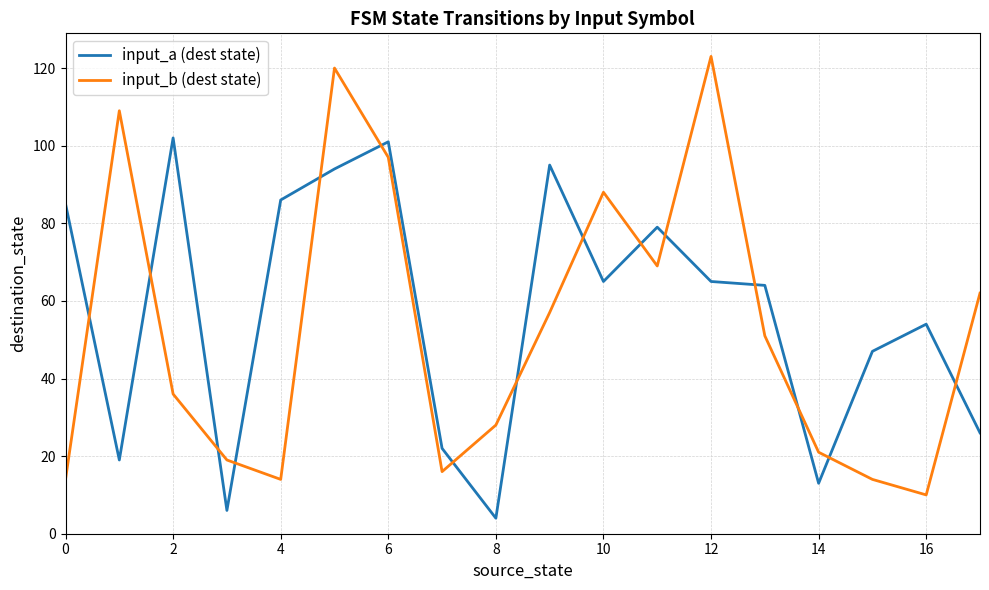

Reading left to right, extract all data points from this chart.

input_a (dest state): 85	19	102	6	86	94	101	22	4	95	65	79	65	64	13	47	54	26
input_b (dest state): 14	109	36	19	14	120	97	16	28	57	88	69	123	51	21	14	10	62